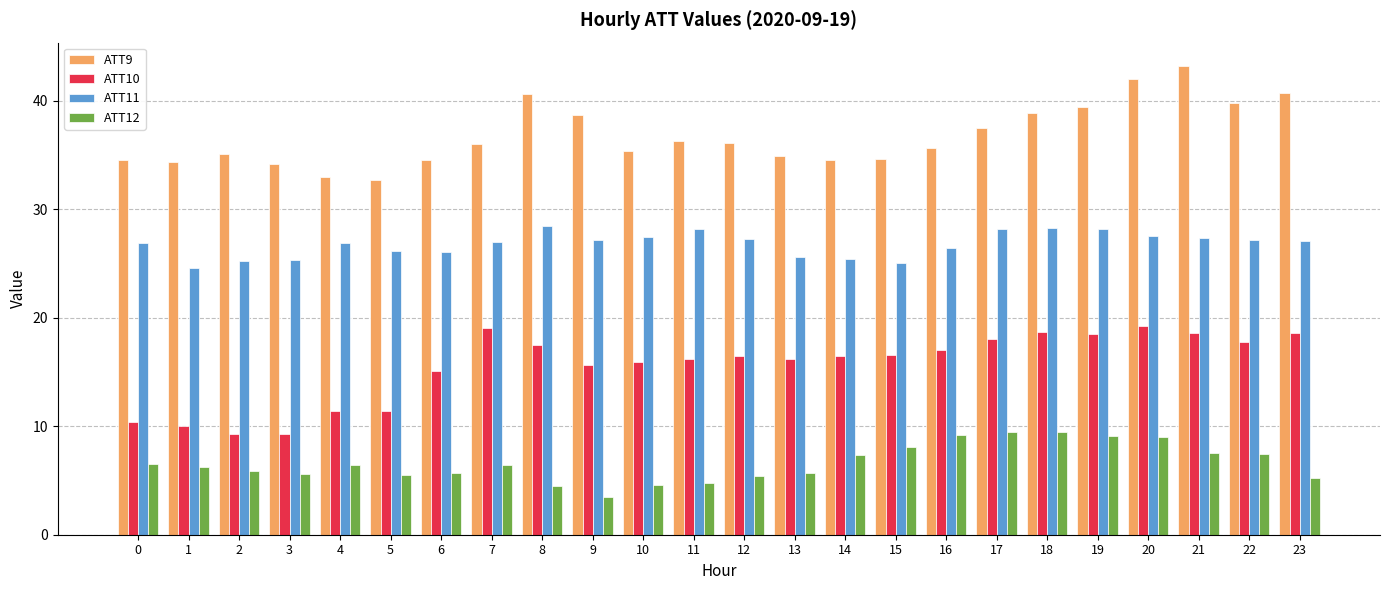

What is the sum of all ATT10 values?

373.3